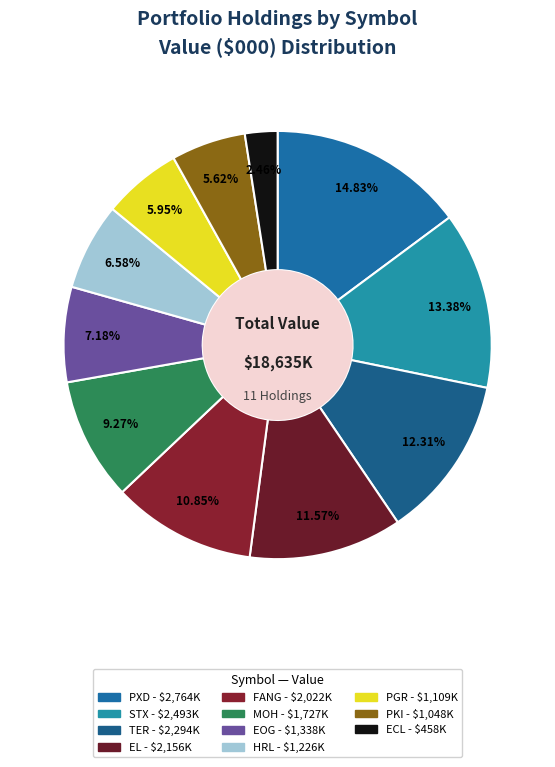

True or false: PKI accounts for 15% of the total.

False